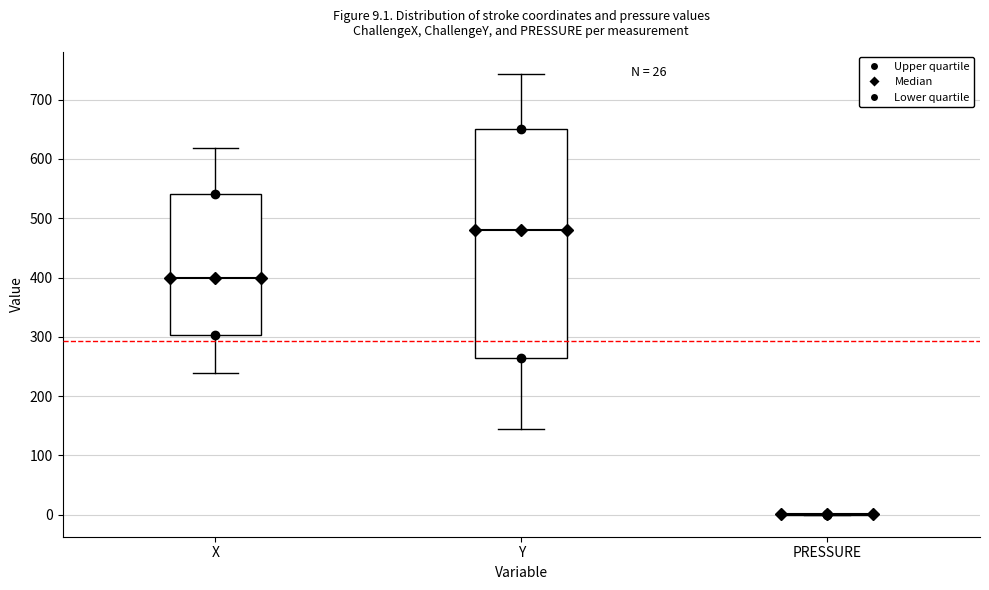

Comparing the boxes themselves (not the whiskers), which one is the tallest?

Y